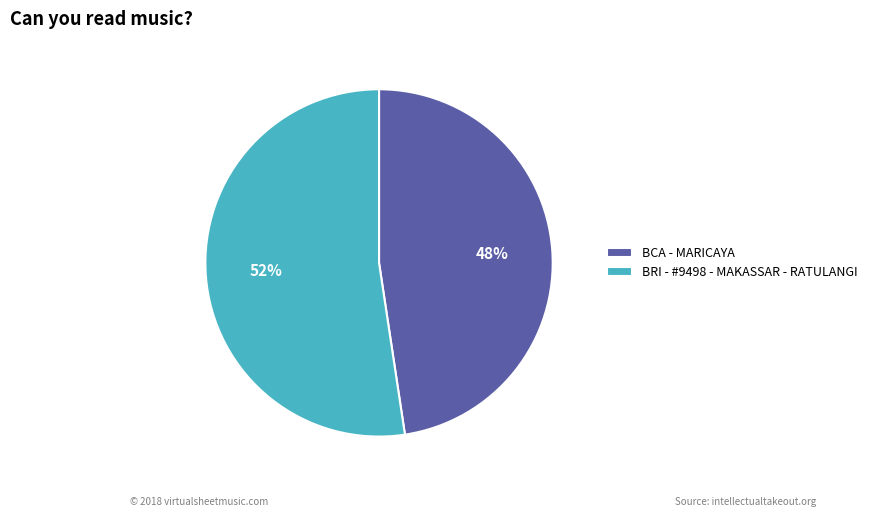

Is it true that BRI - #9498 - MAKASSAR - RATULANGI is 43% of the pie?

False